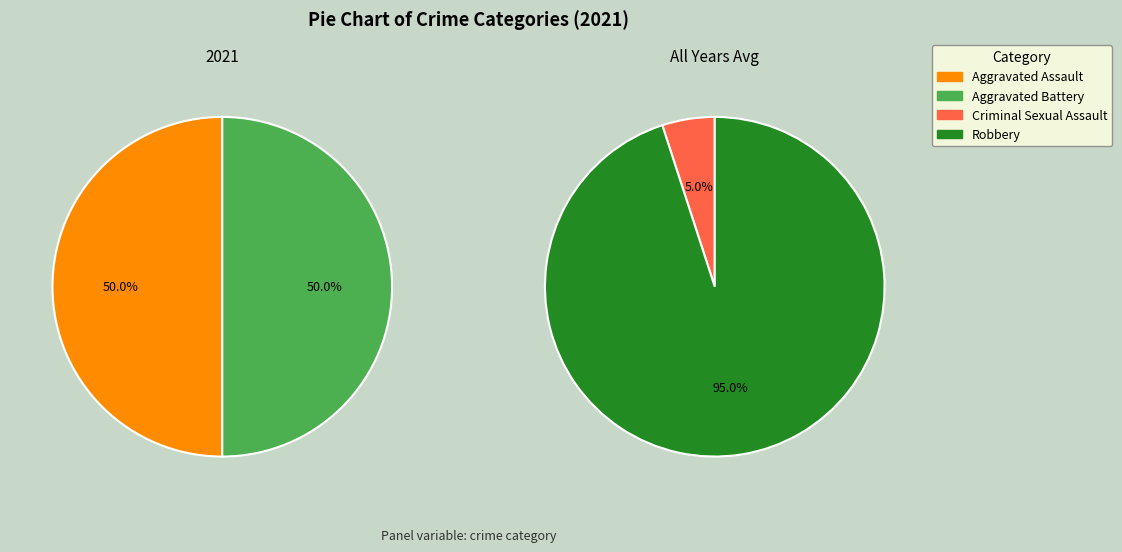

Which category has the smallest portion of the pie?

Criminal Sexual Assault